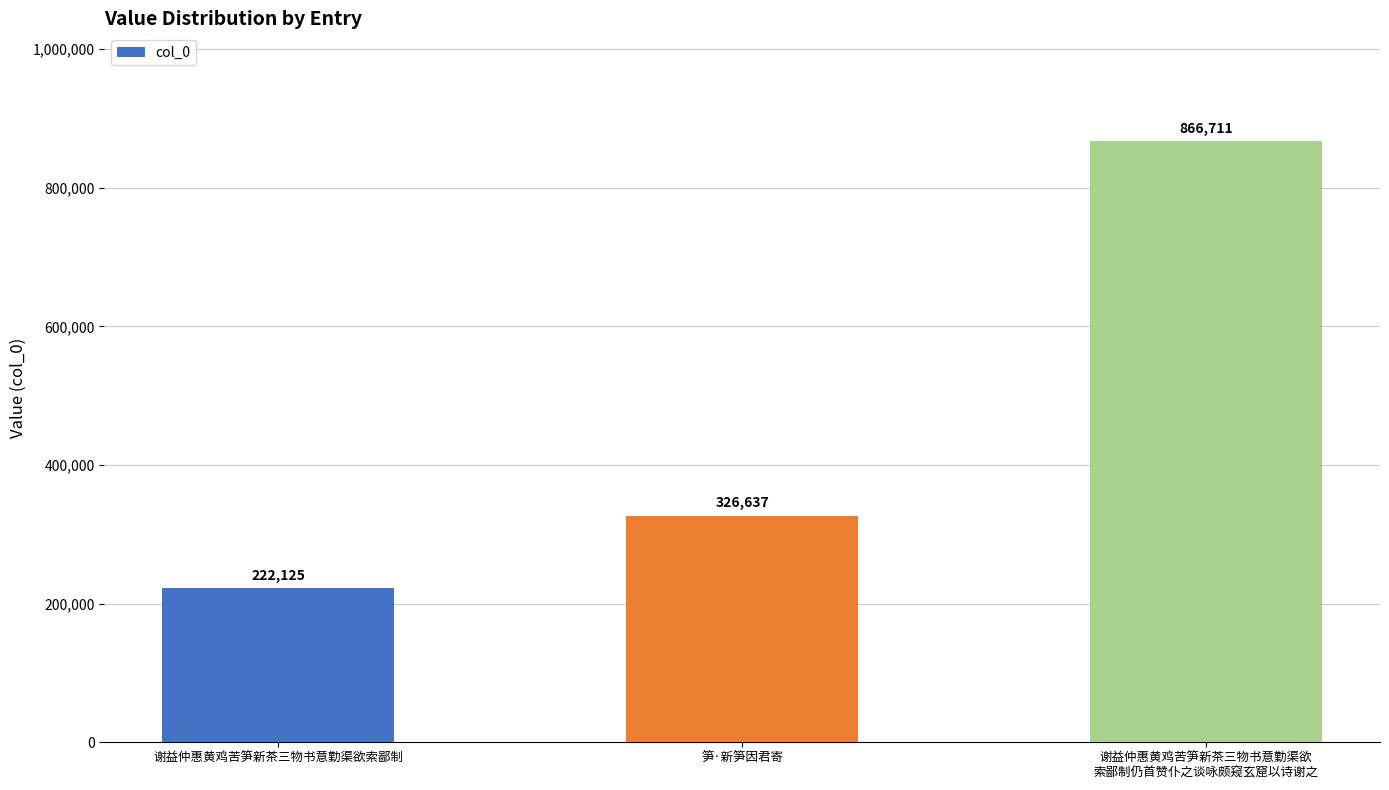

True or false: the data shows 541092 at 笋·新笋因君寄.

False